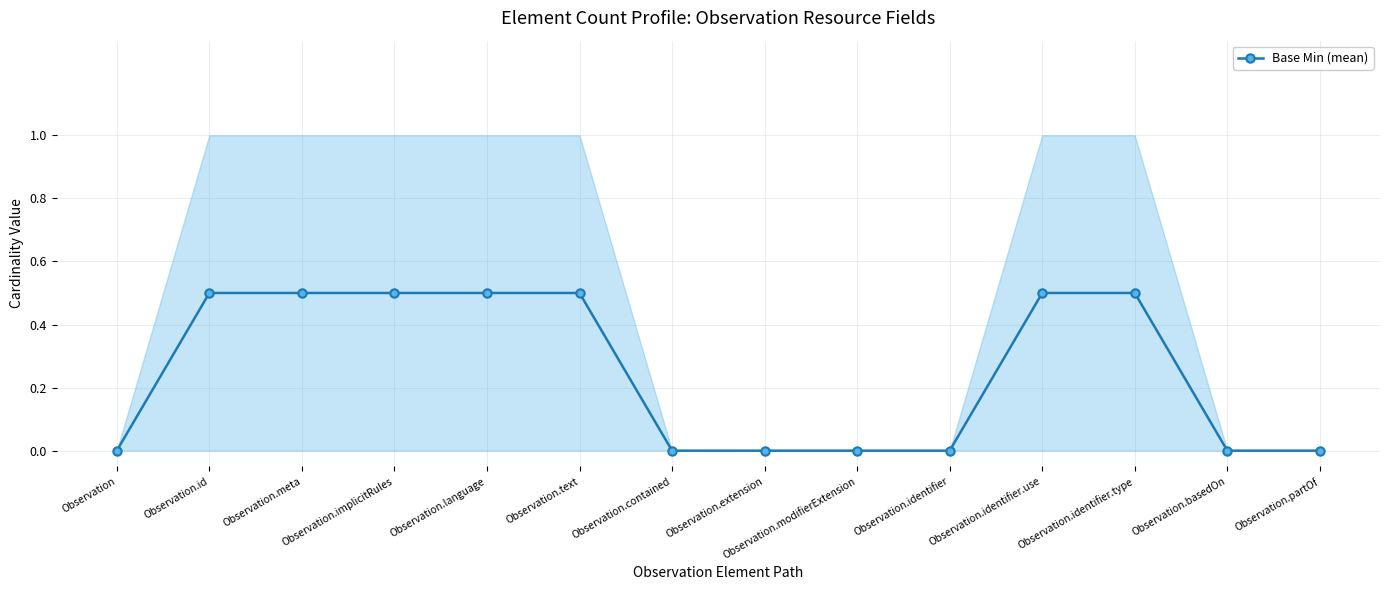

What is the average value?

0.2